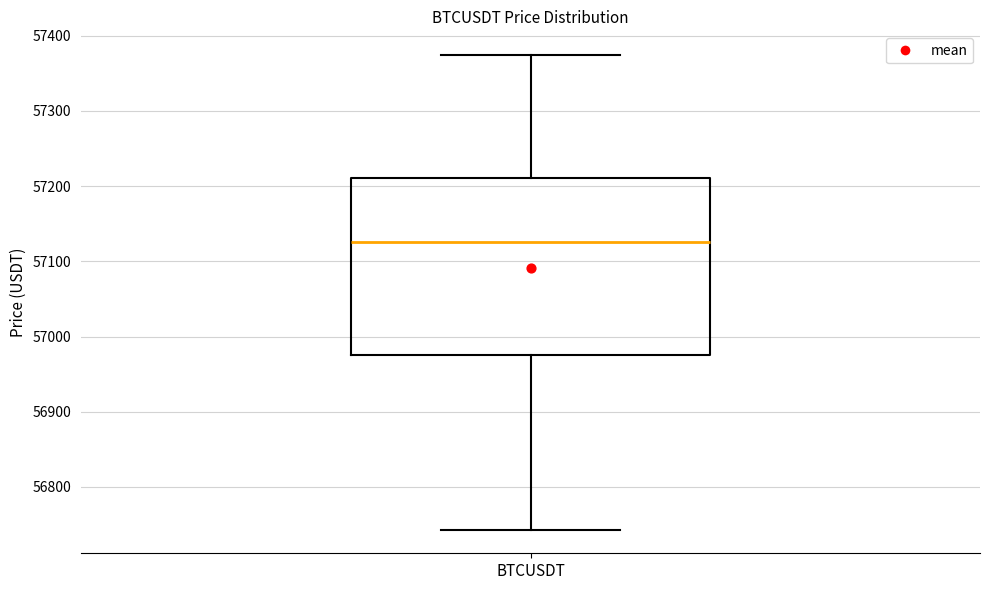

Where does the upper whisker of the box for BTCUSDT end on the y-axis? The values are not printed on the chart, so give them approximately, as read against the axis.

57370